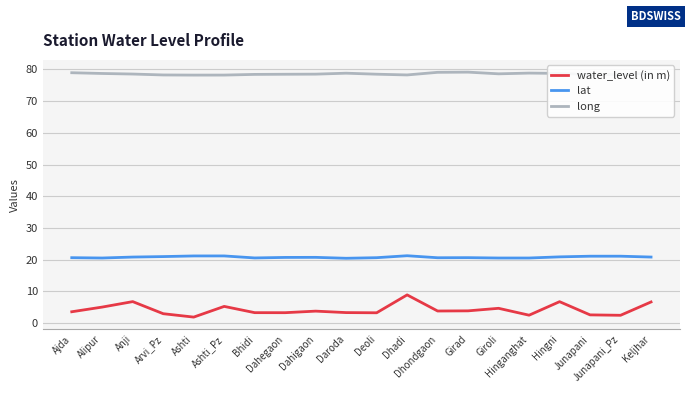

Rank the series by their average value, from highest to lowest.

long, lat, water_level (in m)